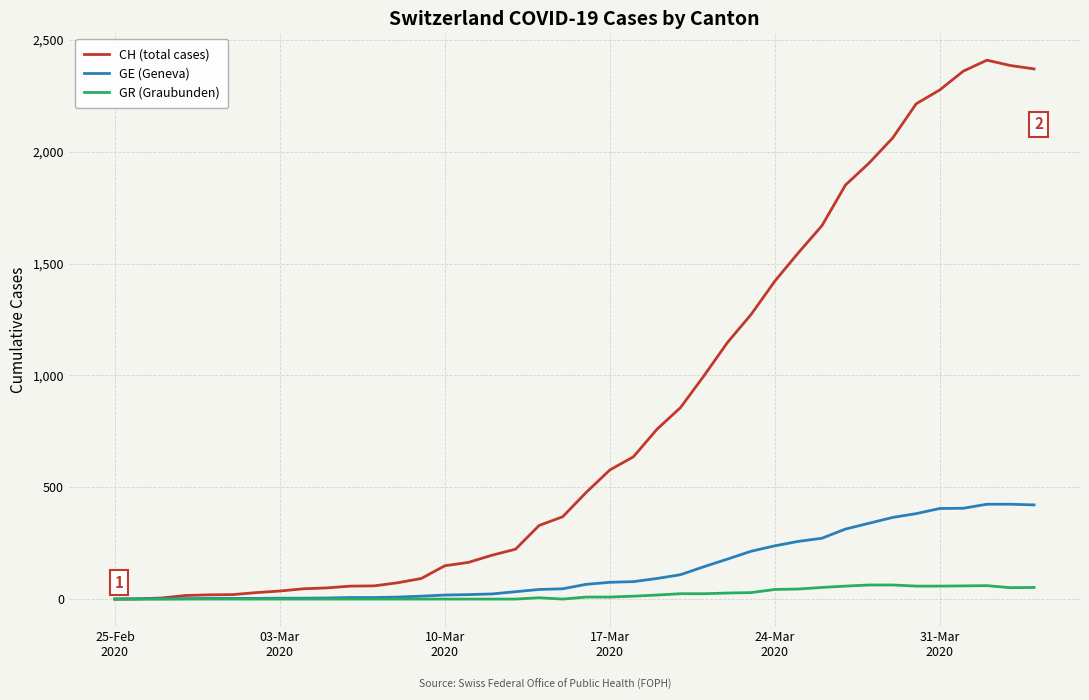

How many values in the GR (Graubunden) series are below 9?

20